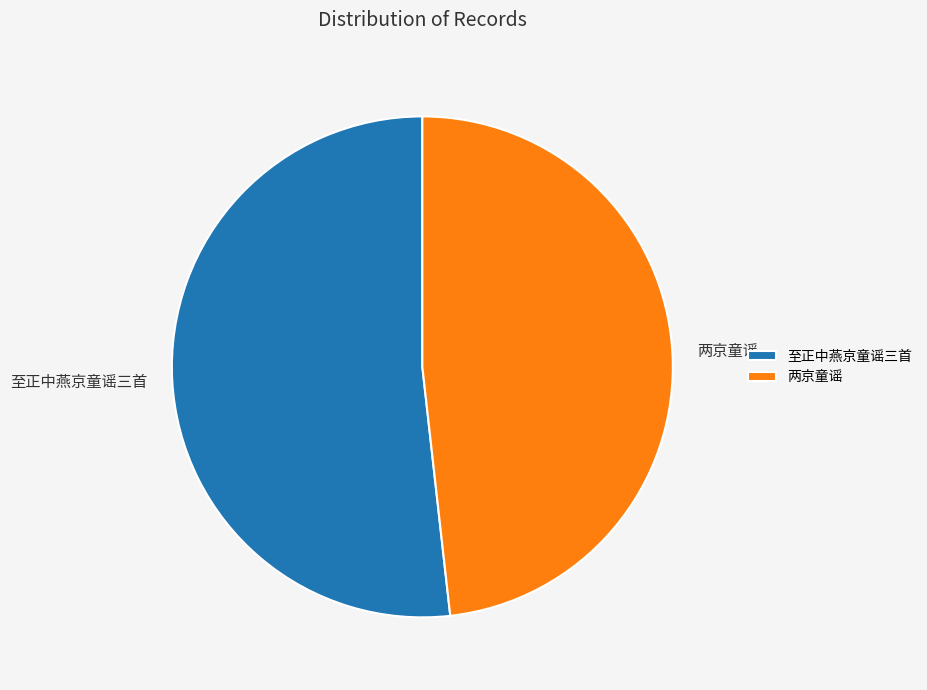

Does 两京童谣 account for over 50% of the chart?

No